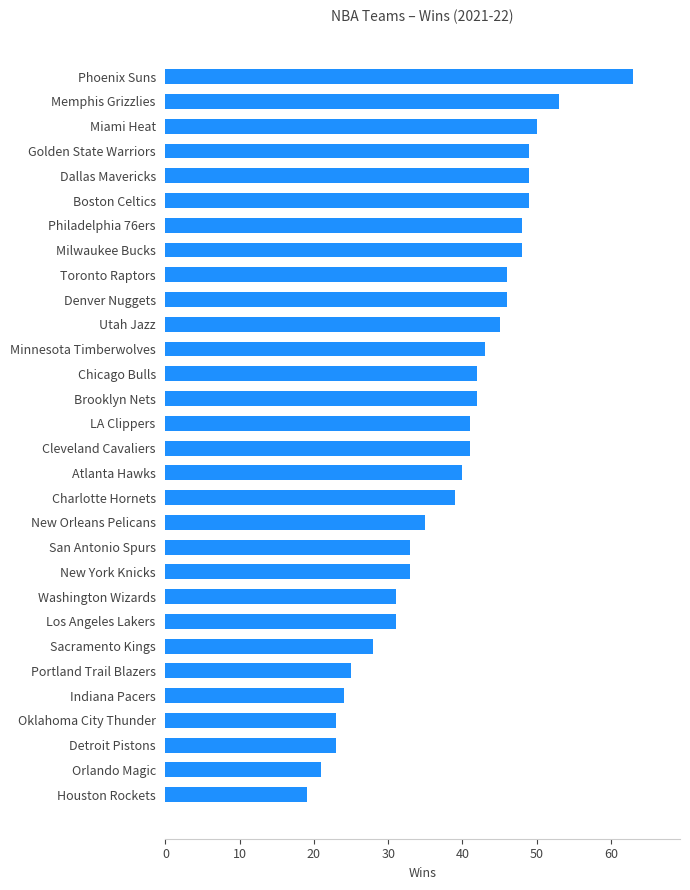

What is the change in value from Oklahoma City Thunder to Toronto Raptors?

+23